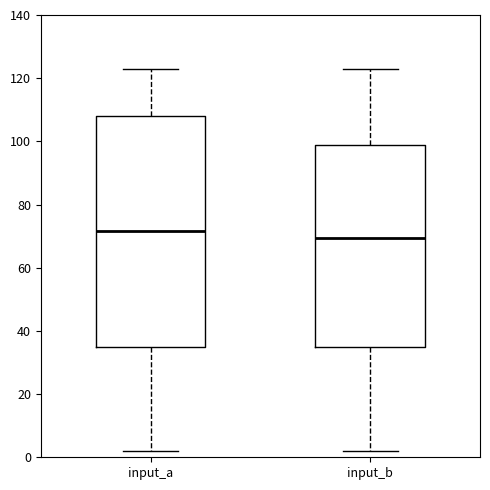

Which box has the lowest median line?

input_b